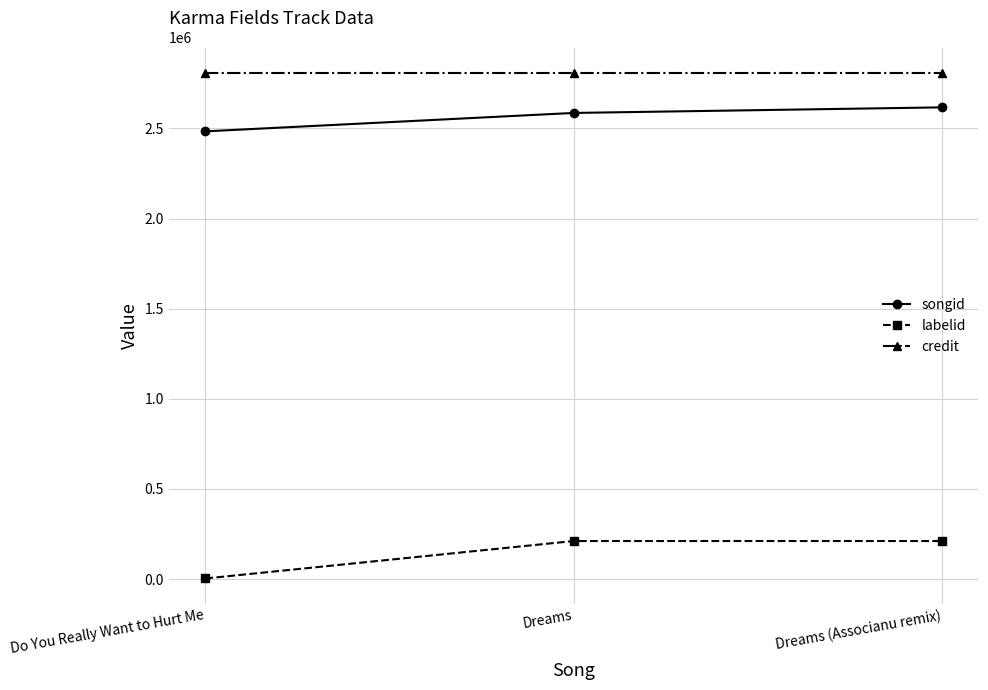

Does the chart have visible grid lines?

Yes